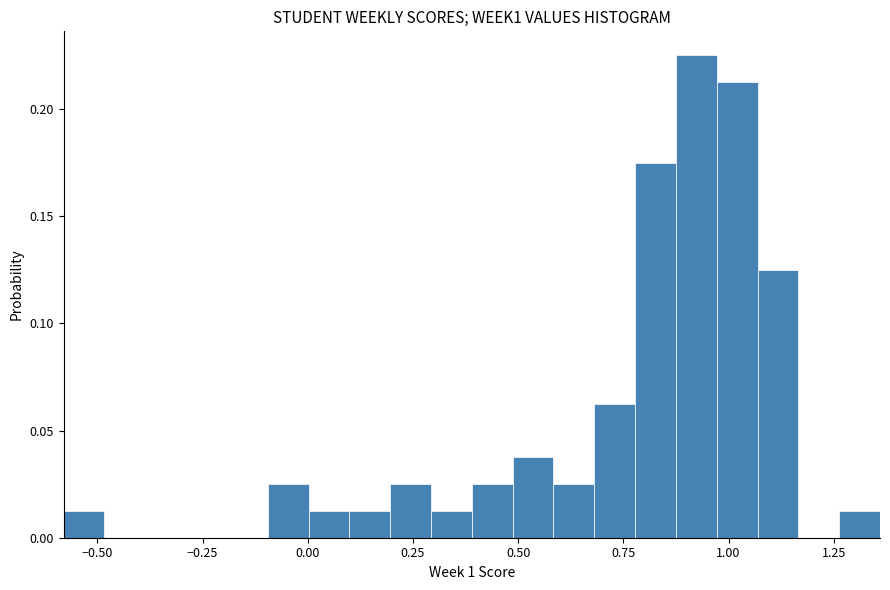

Around what value on the x-axis is the tallest bar? Give the approximate position of its centre, as read against the axis.

0.90